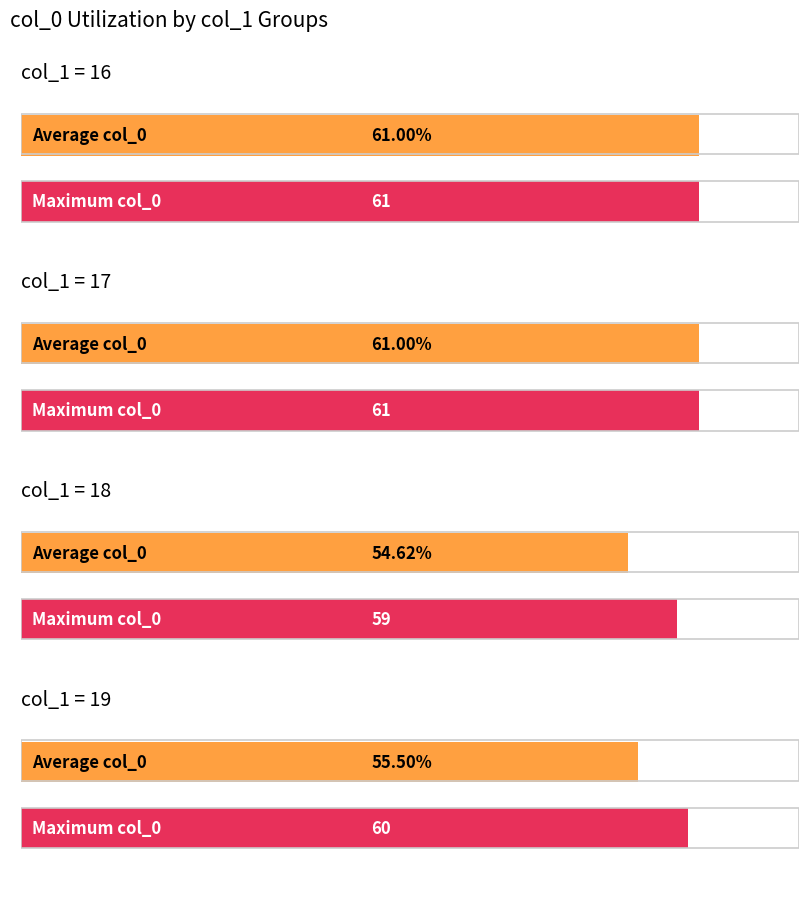

Rank the series at col_1 = 19 from highest to lowest value.

Maximum col_0, Average col_0